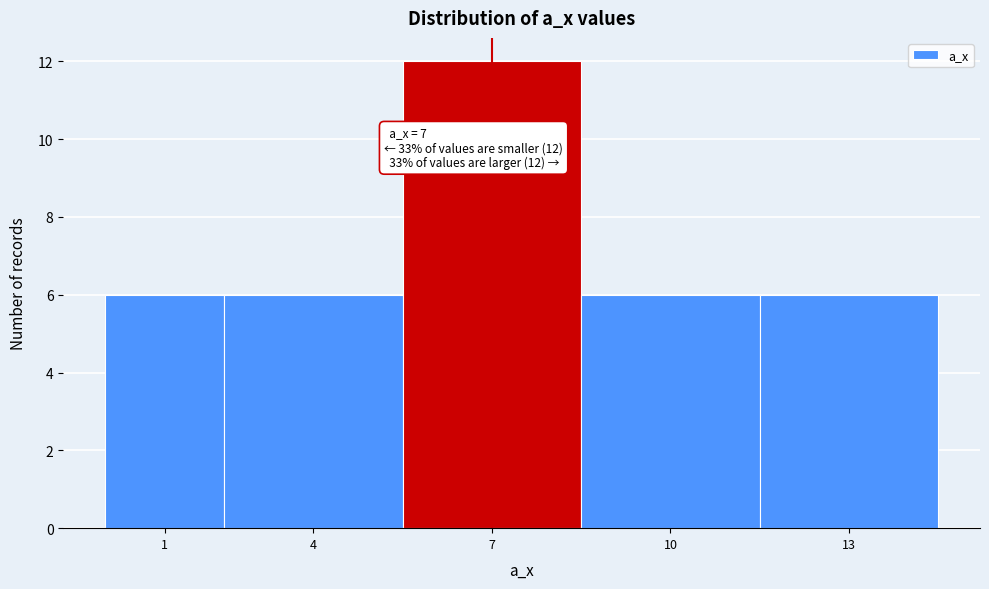

Reading left to right, what are all the values shown in this chart?

6	6	12	6	6